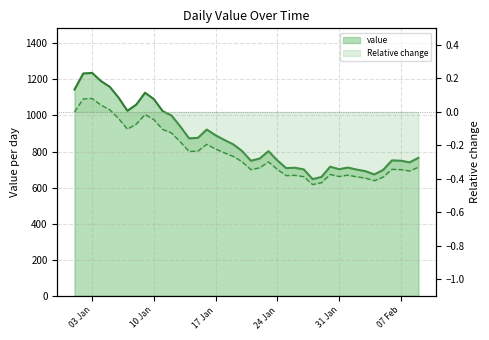

What is the smallest value displayed?

647